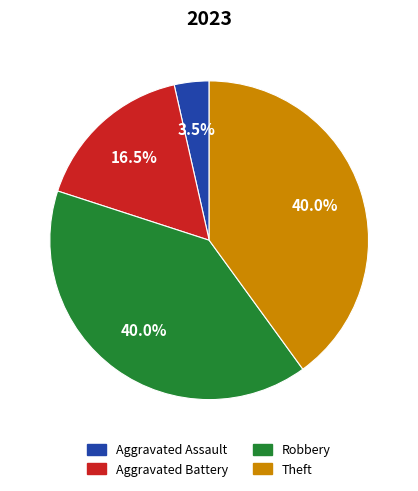

Does any single category account for the majority?

No